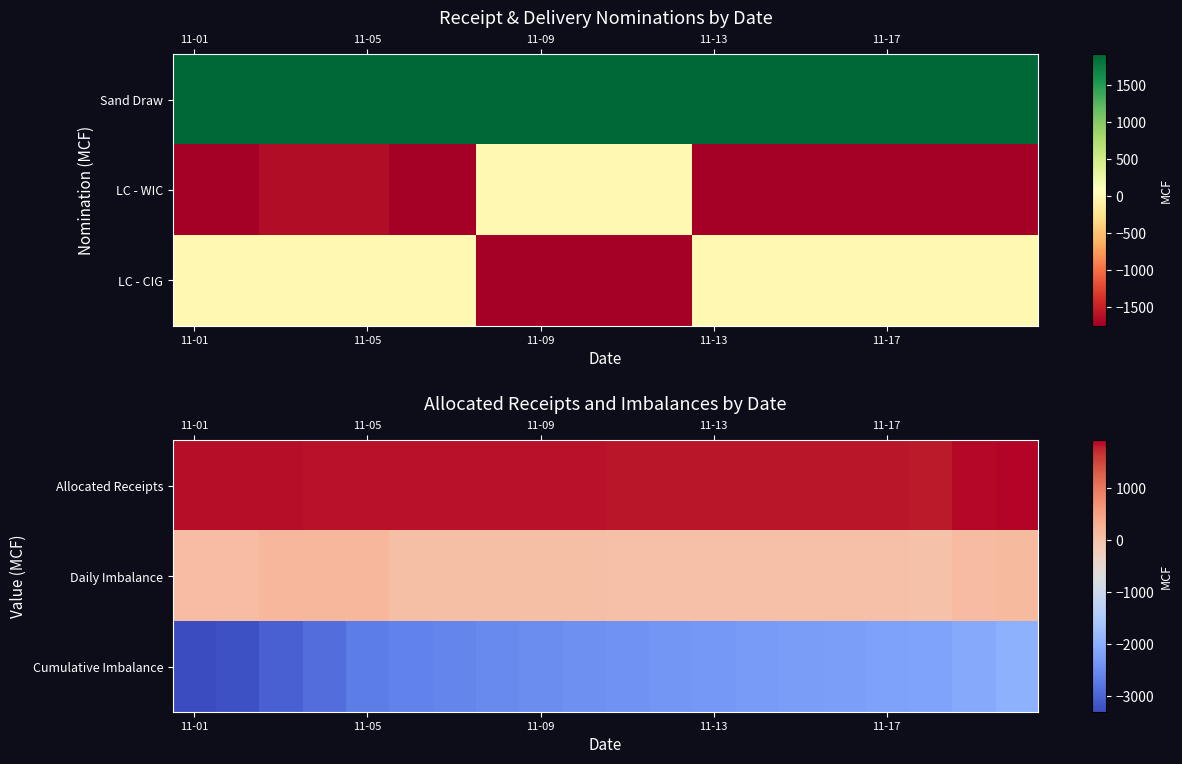

What is the spread (max minus min) of values at 11-17?

4550.9